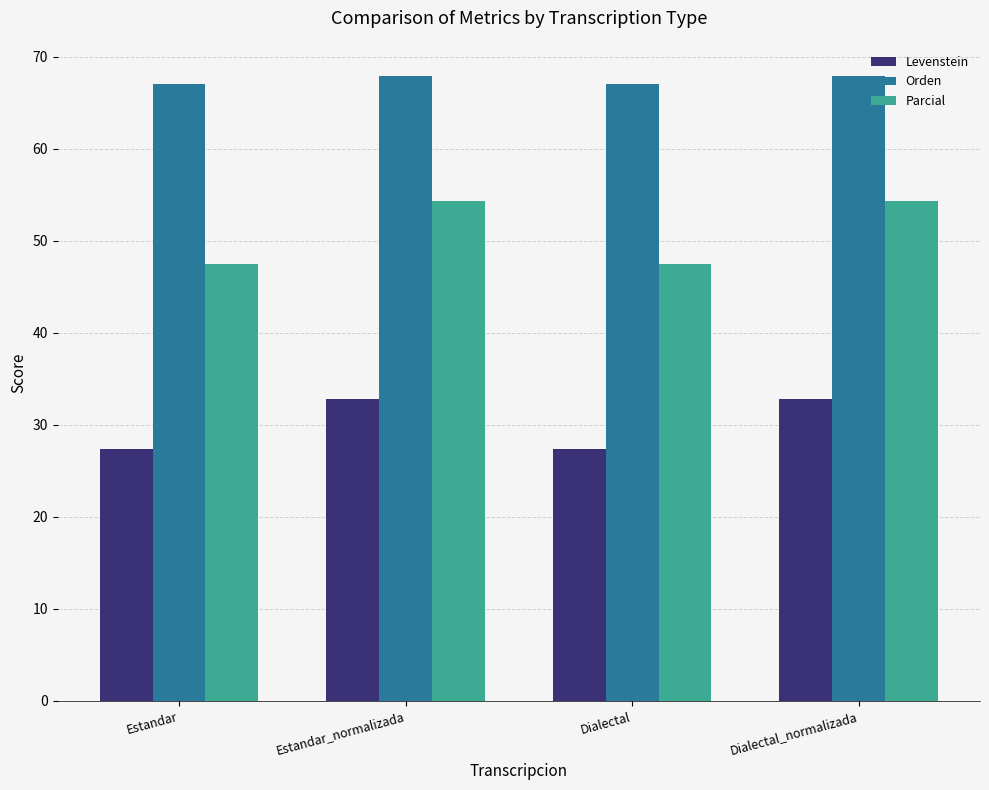

What is the maximum value for Levenstein?

32.8